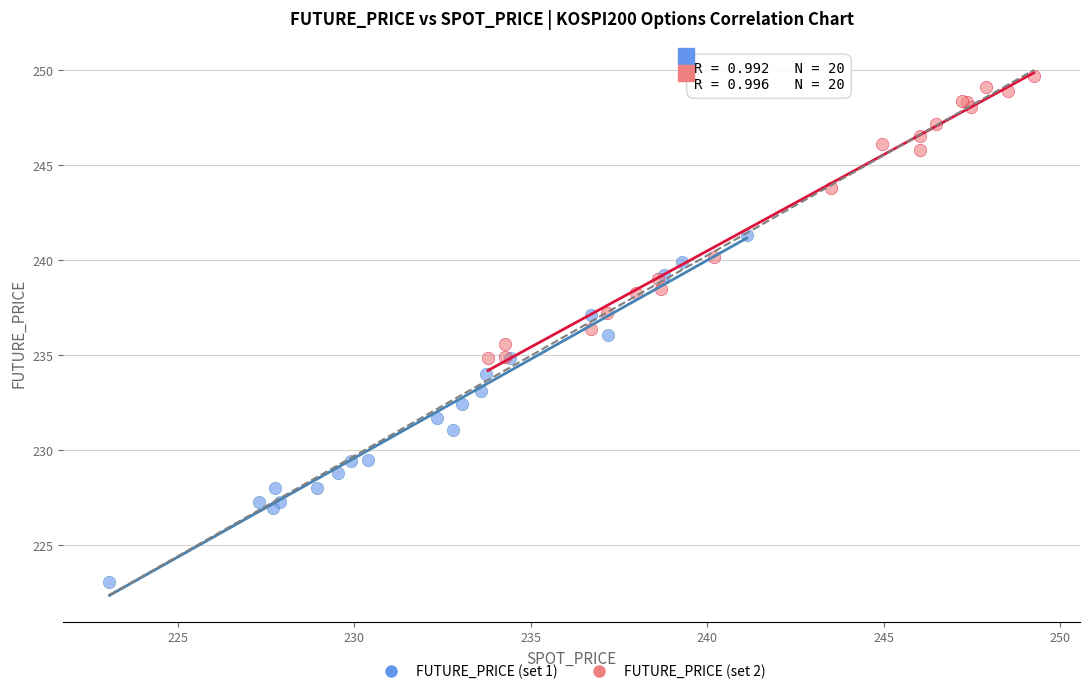

Which series reaches the minimum Y coordinate?

FUTURE_PRICE (set 1)